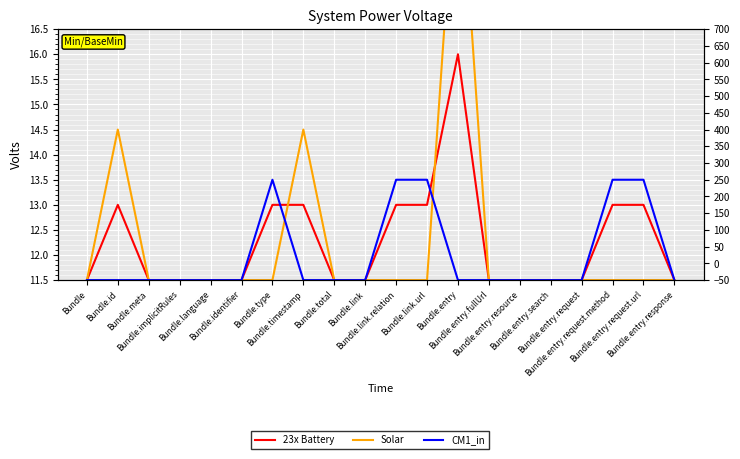

What is the value of the 23x Battery point at the 1st from the left?

11.5